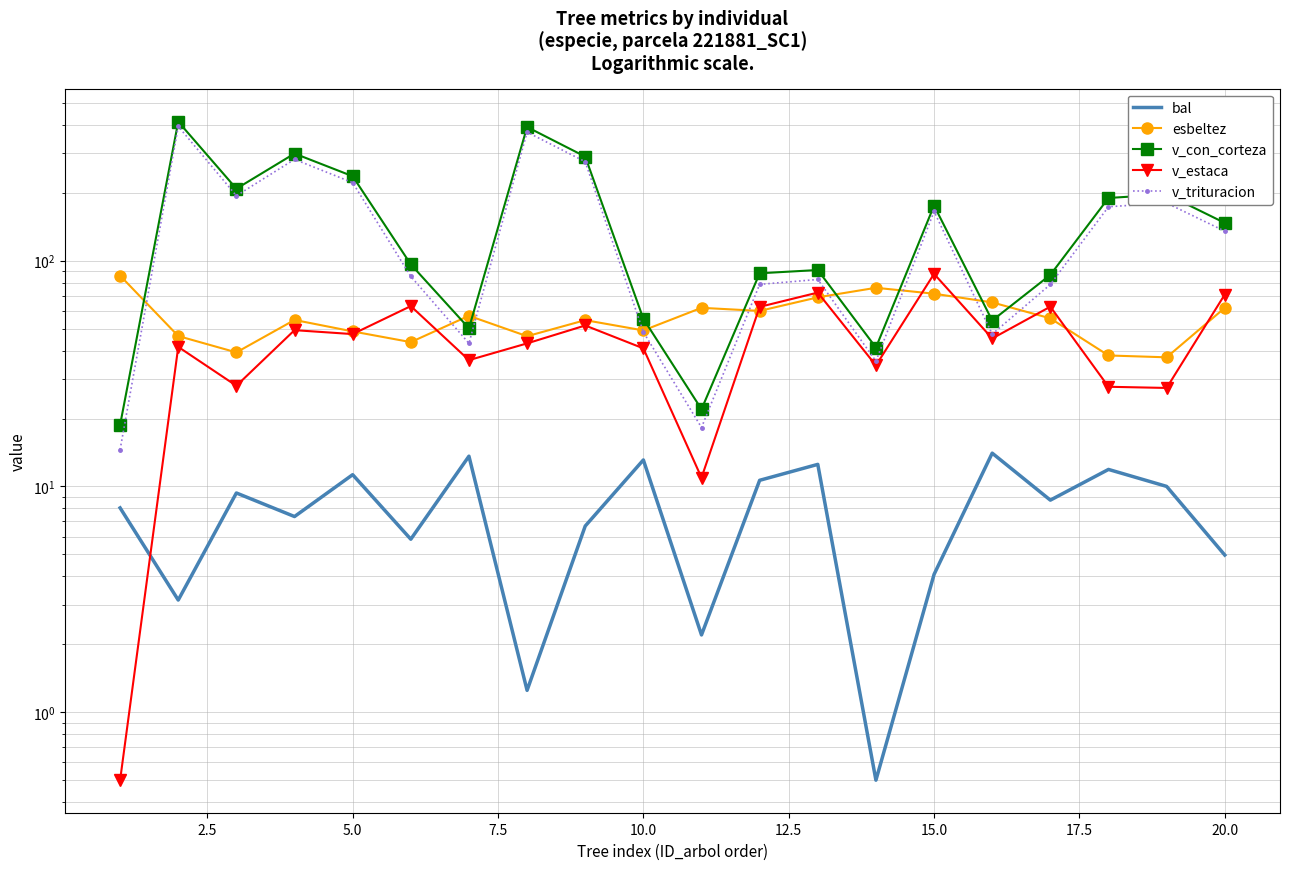

Is the value of bal at 14 greater than the value of v_estaca at 11?

No